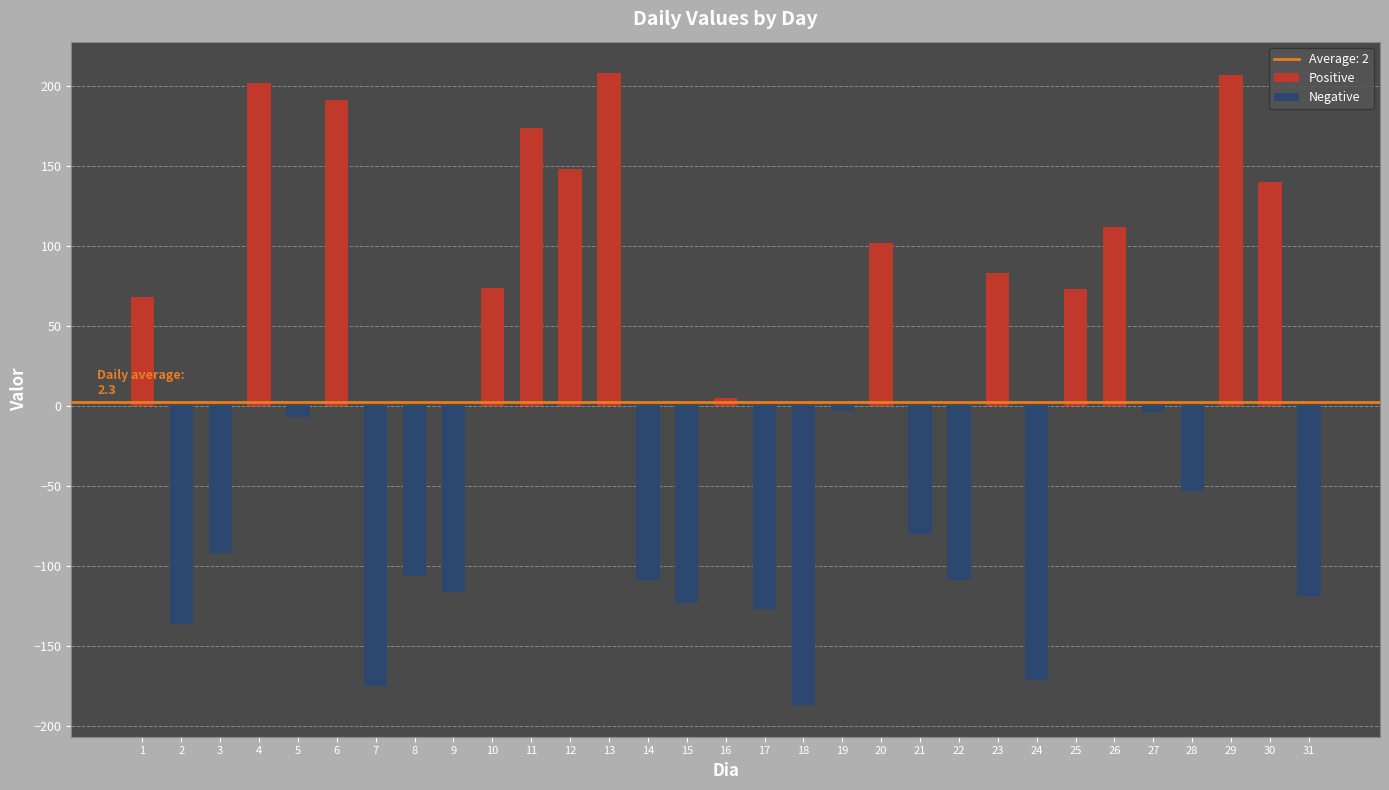

Is the value of Positive at 26 greater than the value of Negative at 8?

Yes